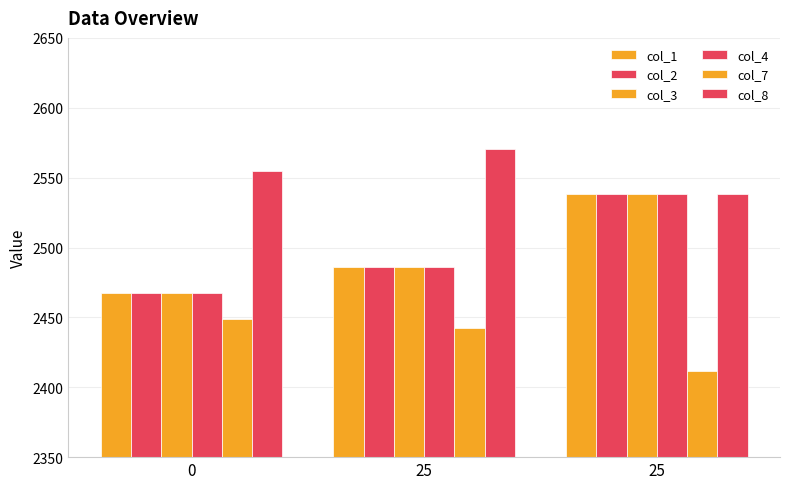

How many groups of bars are there?

3